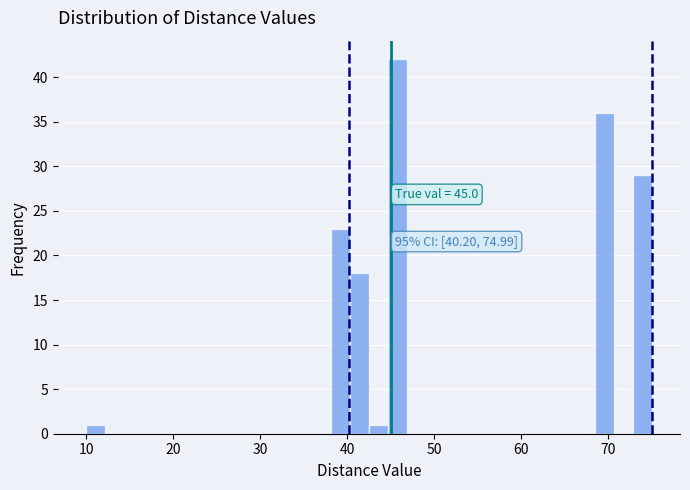

Around what value on the x-axis is the tallest bar? Give the approximate position of its centre, as read against the axis.

46